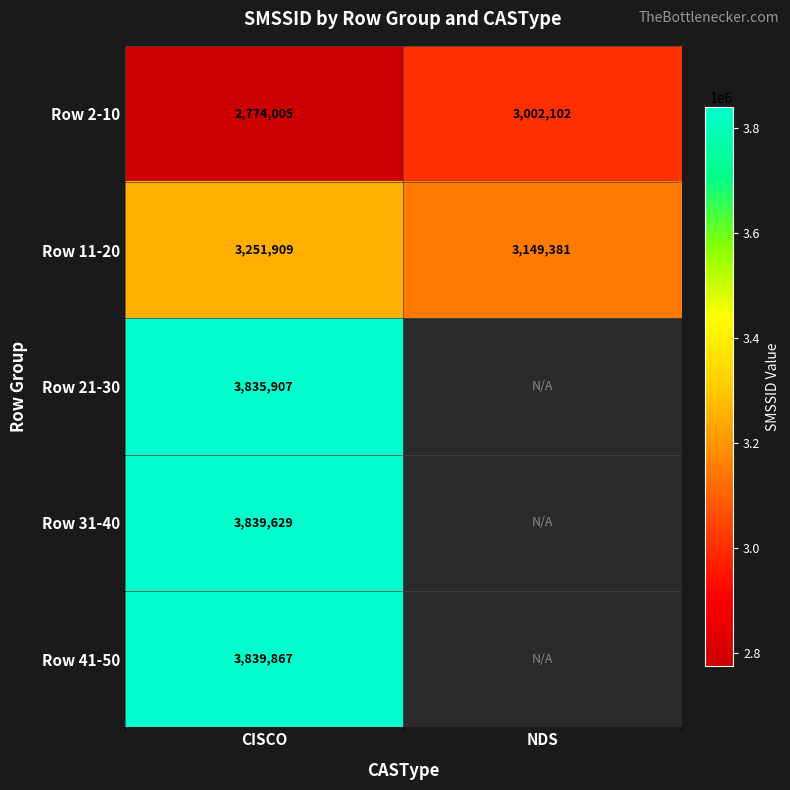

Rank the series at CISCO from highest to lowest value.

Row 41-50, Row 31-40, Row 21-30, Row 11-20, Row 2-10